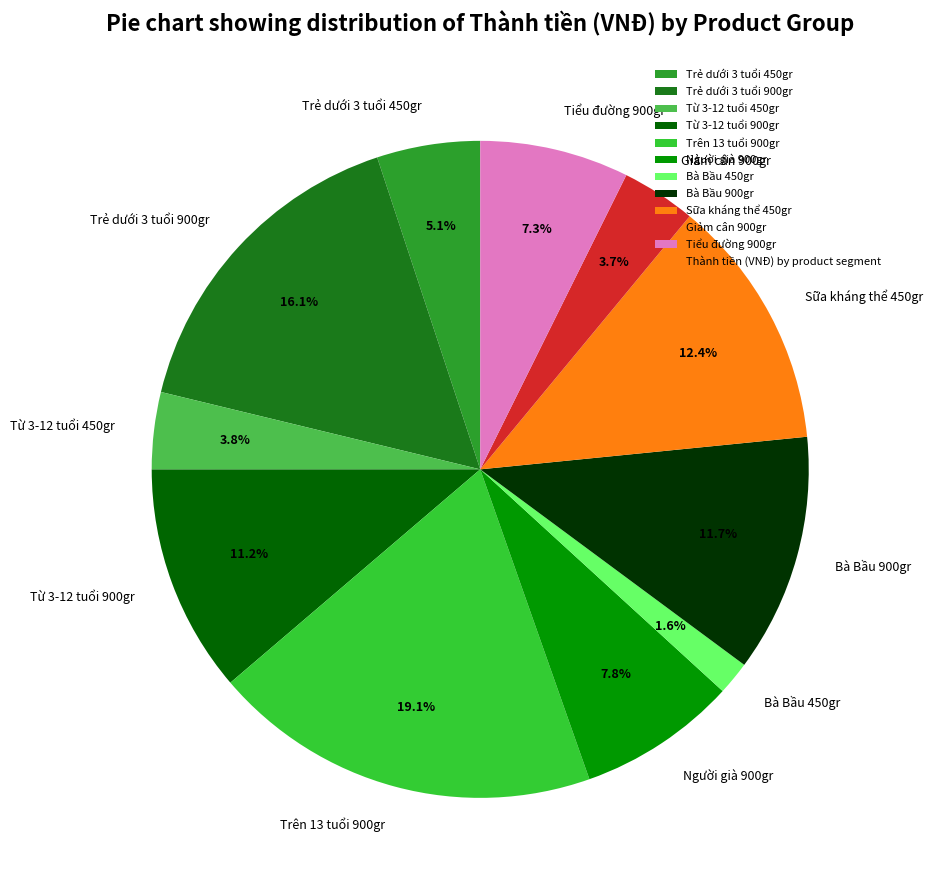

Between Từ 3-12 tuổi 900gr and Trẻ dưới 3 tuổi 900gr, which is larger?

Trẻ dưới 3 tuổi 900gr